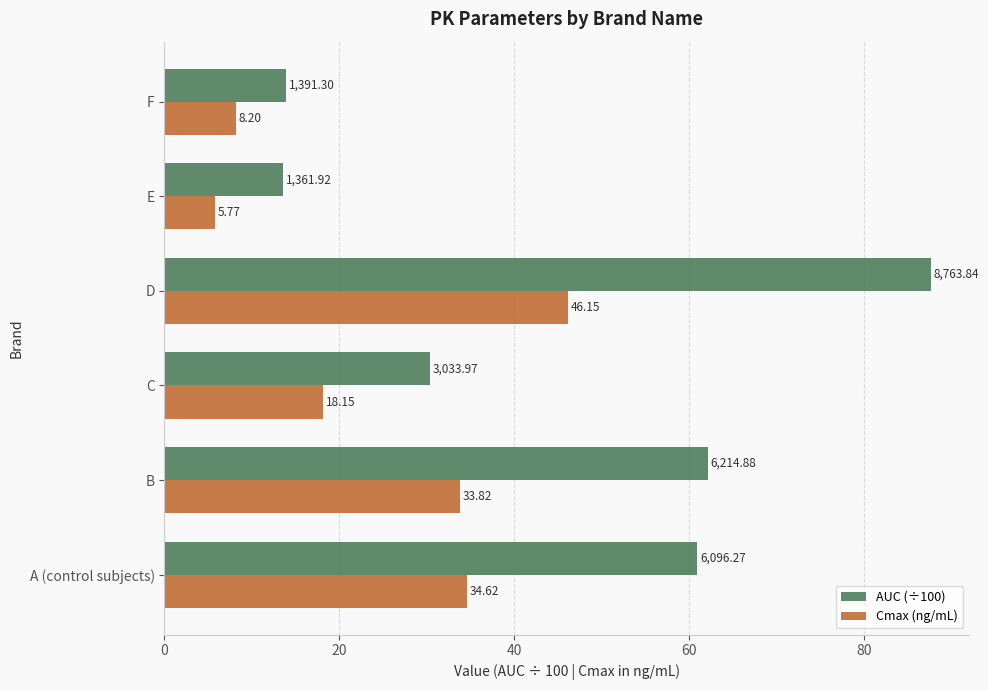

Which series has the largest range (max minus min)?

AUC (÷100)